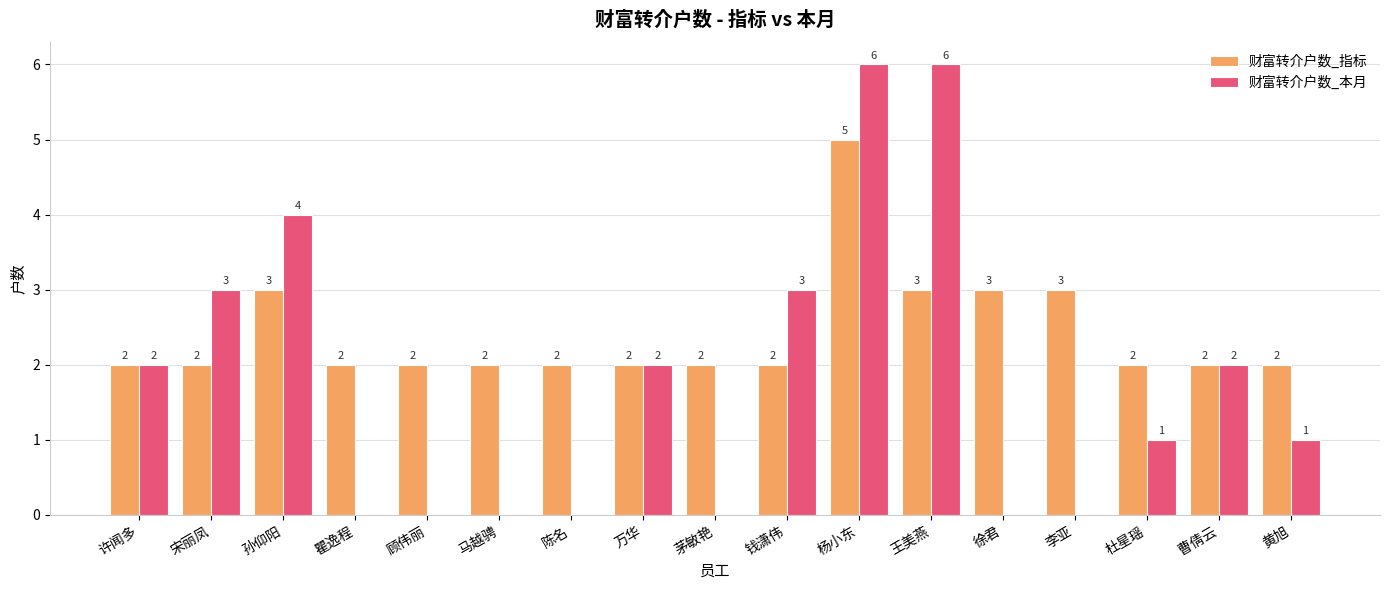

What is the total value across all series at 杨小东?

11